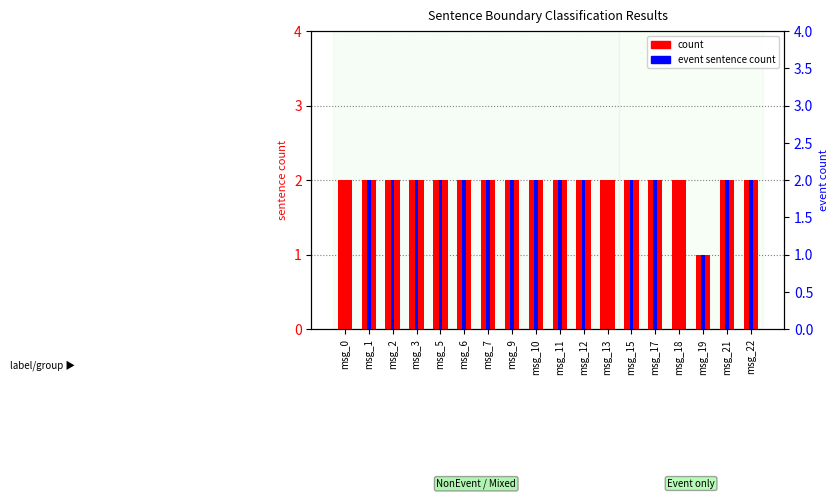

List the labels in order of event sentence count value, largest first.

msg_1, msg_2, msg_3, msg_5, msg_6, msg_7, msg_9, msg_10, msg_11, msg_12, msg_15, msg_17, msg_21, msg_22, msg_19, msg_0, msg_13, msg_18